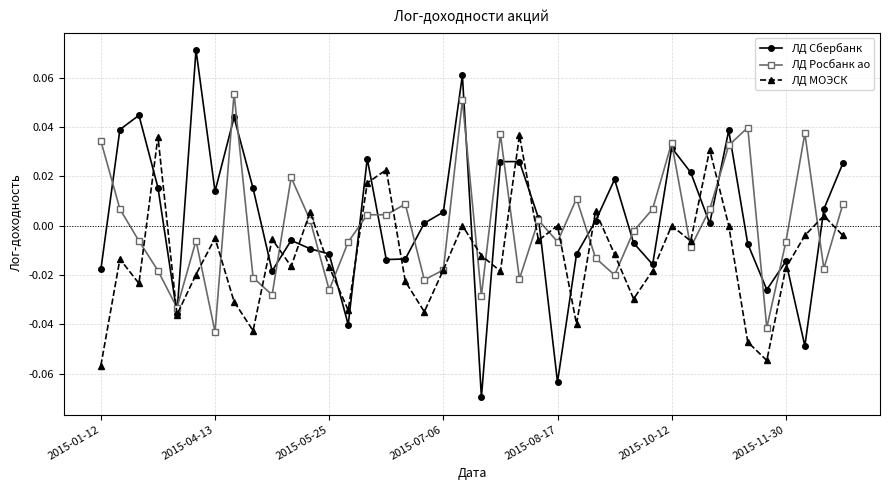

Which series has the widest spread of values?

ЛД Сбербанк